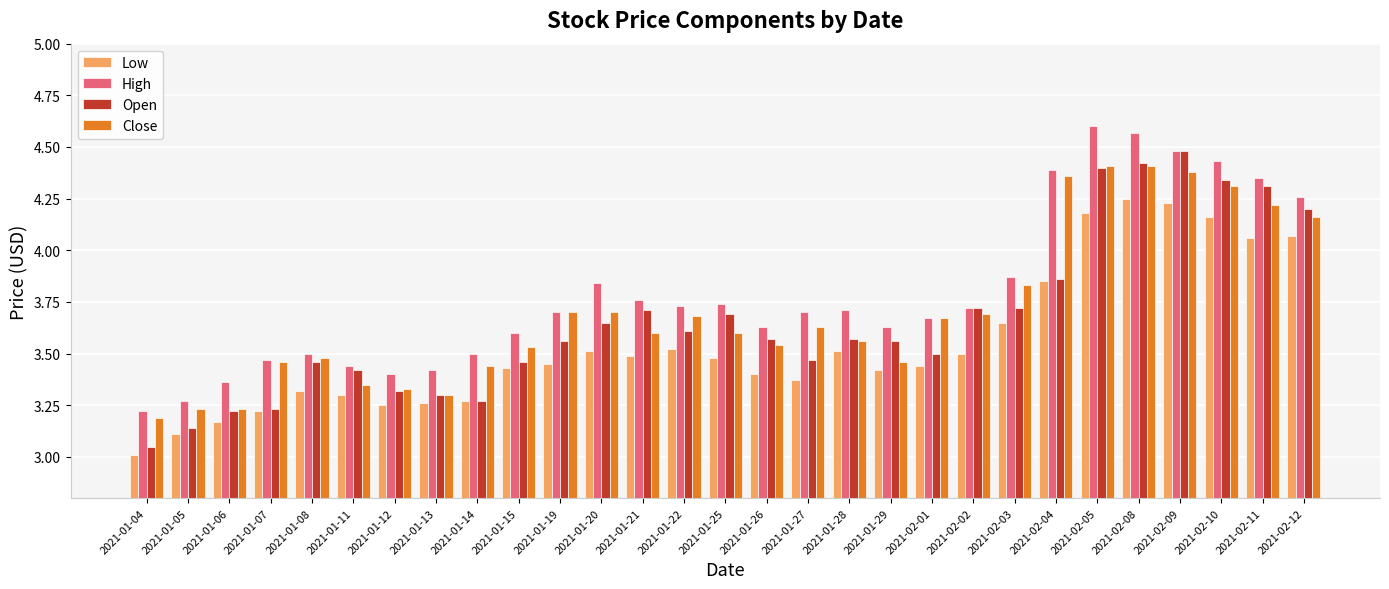

What is the label of the 22nd bar from the left?

2021-02-03